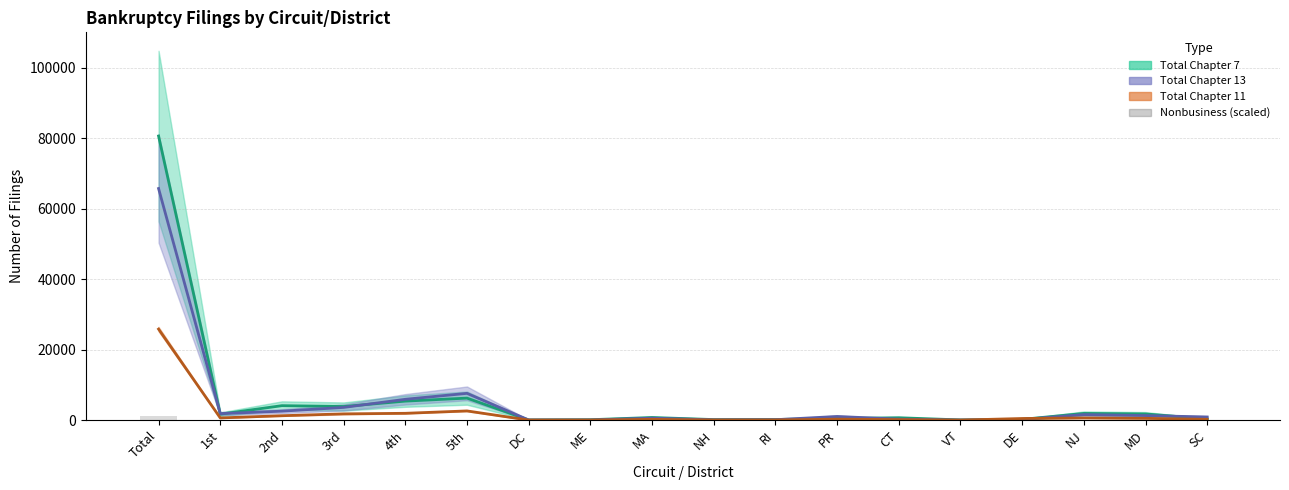

Reading left to right, transcribe all the data shown in this chart.

Total Chapter 7: 80622.0	1689.0	4107.0	3863.0	5399.0	6250.0	62.0	121.0	751.0	161.0	184.0	472.0	681.0	64.0	216.0	1906.0	1758.0	345.0
Total Chapter 13: 65728.0	1848.0	2544.3	3611.3	5909.8	7603.0	40.2	47.8	551.2	84.0	122.1	1043.0	271.6	27.5	189.9	1578.1	1298.4	896.1
Total Chapter 11: 25835.8	628.9	1255.2	1780.2	1938.7	2614.0	24.4	30.5	227.1	42.9	51.1	277.4	152.4	15.4	464.1	622.4	513.2	224.2
Nonbusiness (scaled): 1284.8	31.5	57.0	66.0	100.8	122.3	0.9	1.4	11.2	2.1	2.6	14.2	8.1	0.7	3.4	30.8	26.6	11.5